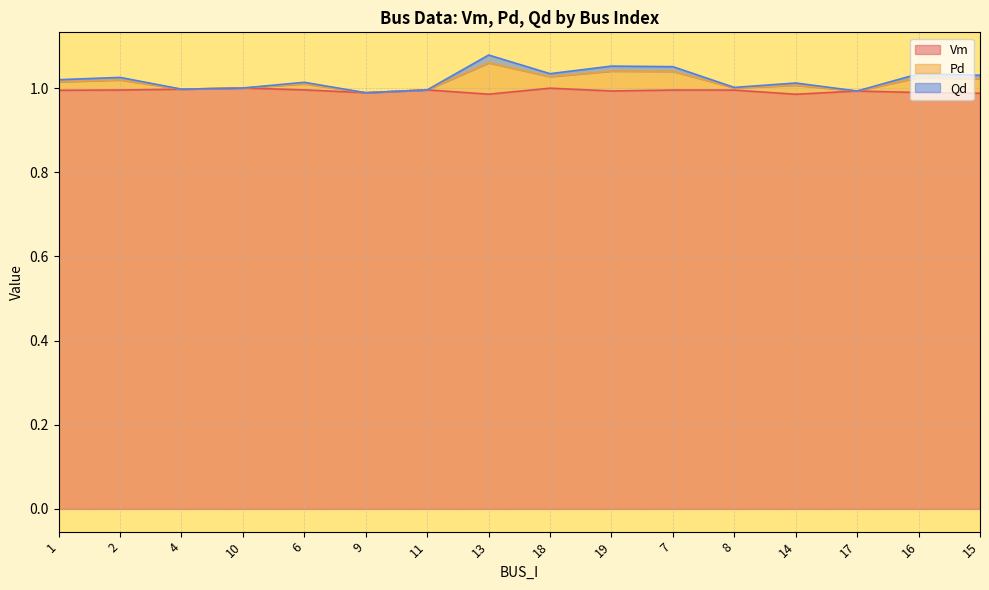

What is the label of the 10th point from the left?

19